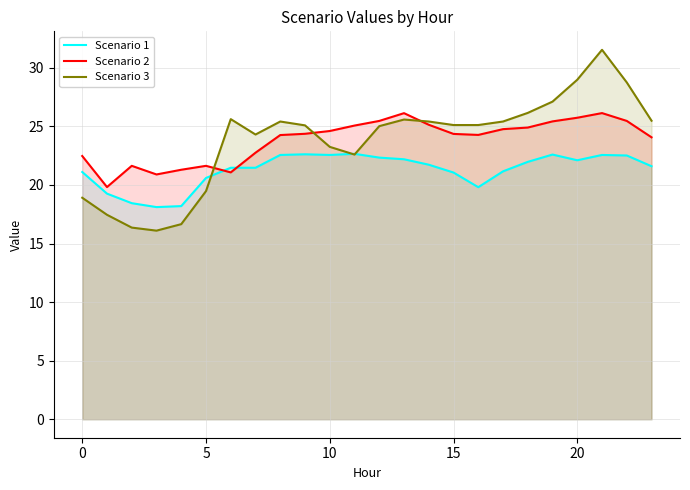

What is the difference between the maximum and minimum values in the Scenario 3 series?

15.4